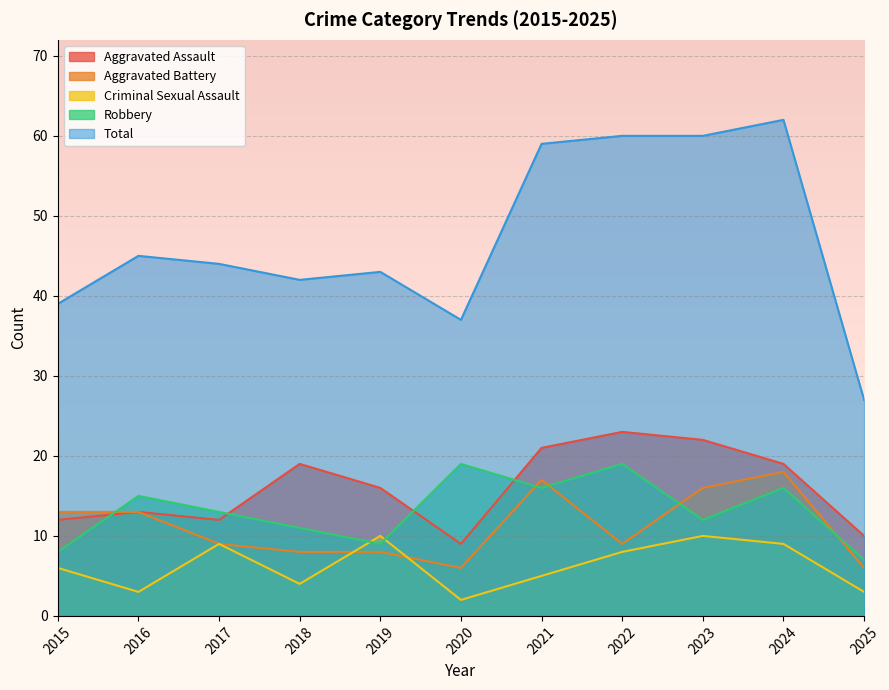

How many lines are shown in the chart?

5